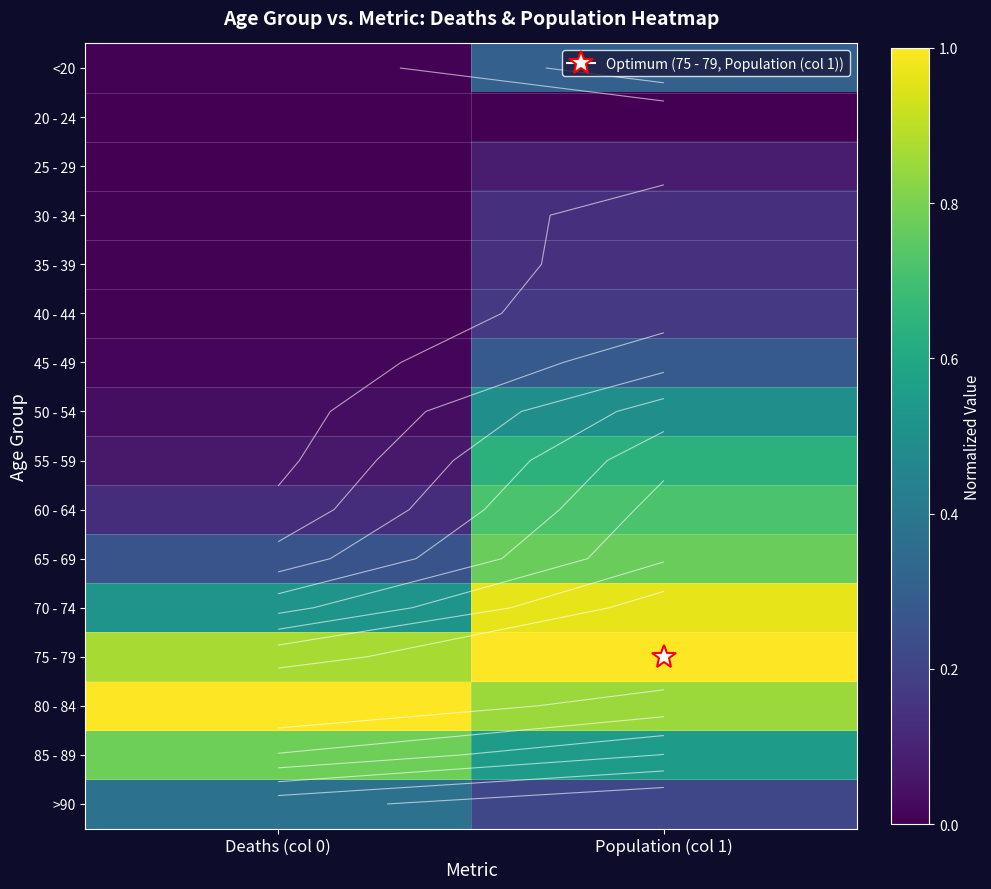

What is the greatest value displayed?

1.0